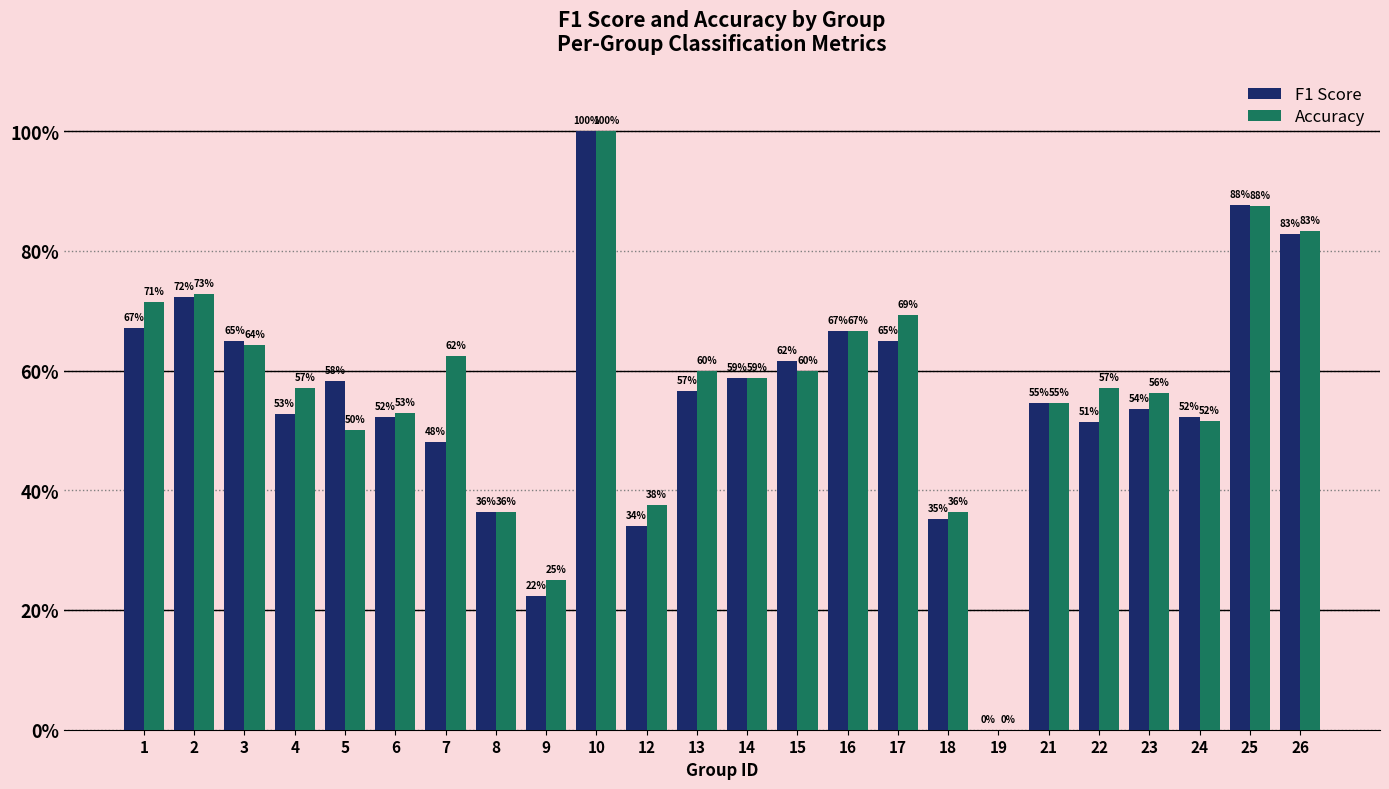

Reading left to right, extract all data points from this chart.

F1 Score: 1=0.7	2=0.7	3=0.6	4=0.5	5=0.6	6=0.5	7=0.5	8=0.4	9=0.2	10=1.0	12=0.3	13=0.6	14=0.6	15=0.6	16=0.7	17=0.6	18=0.4	19=0.0	21=0.5	22=0.5	23=0.5	24=0.5	25=0.9	26=0.8
Accuracy: 1=0.7	2=0.7	3=0.6	4=0.6	5=0.5	6=0.5	7=0.6	8=0.4	9=0.2	10=1.0	12=0.4	13=0.6	14=0.6	15=0.6	16=0.7	17=0.7	18=0.4	19=0.0	21=0.5	22=0.6	23=0.6	24=0.5	25=0.9	26=0.8